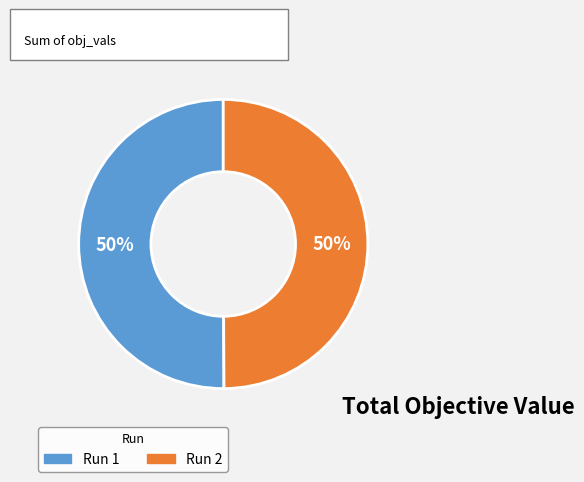

The Run 1 slice represents 44% of the pie. True or false?

False